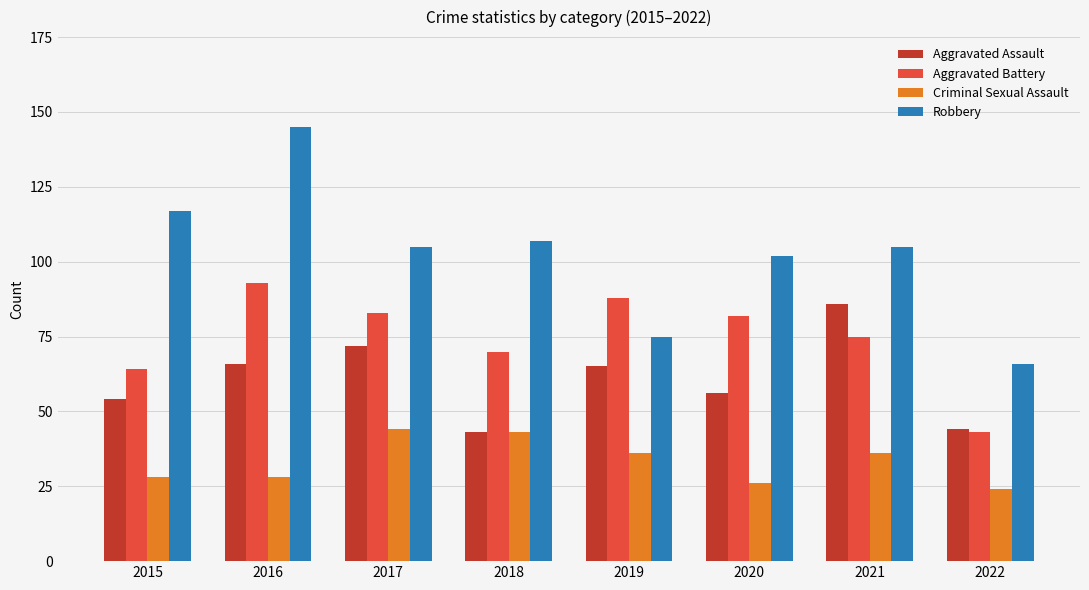

Rank the series at 2021 from lowest to highest value.

Criminal Sexual Assault, Aggravated Battery, Aggravated Assault, Robbery